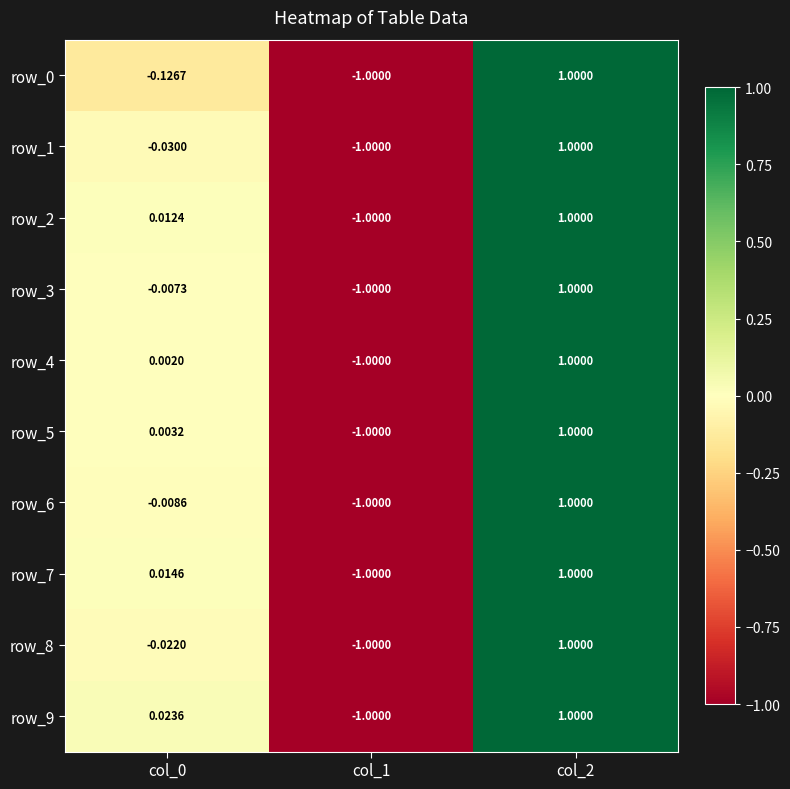

What is the minimum value for row_9?

-1.0